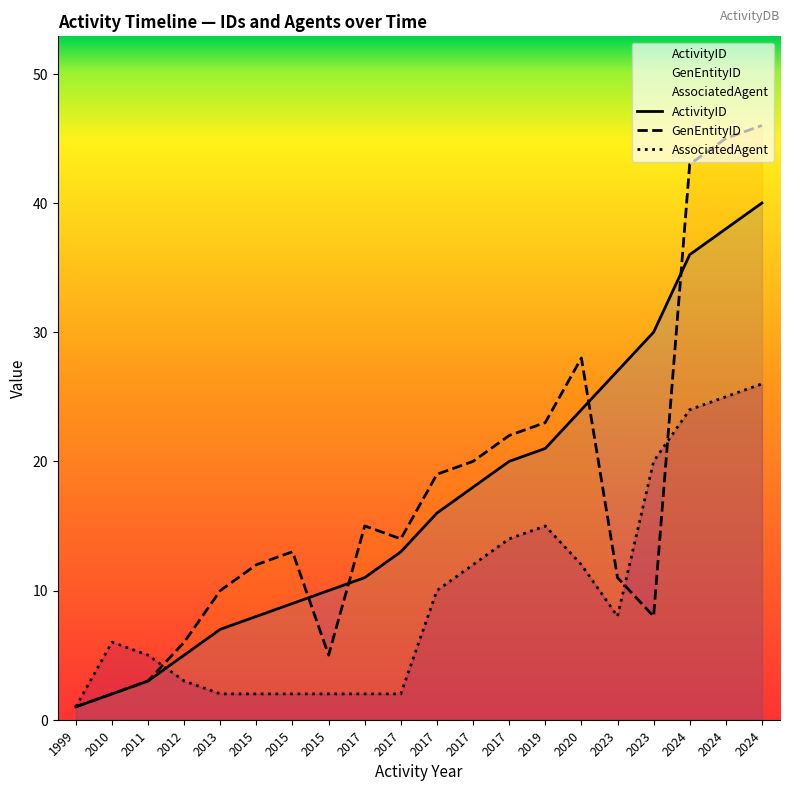

How many data points in ActivityID are above 16?

9